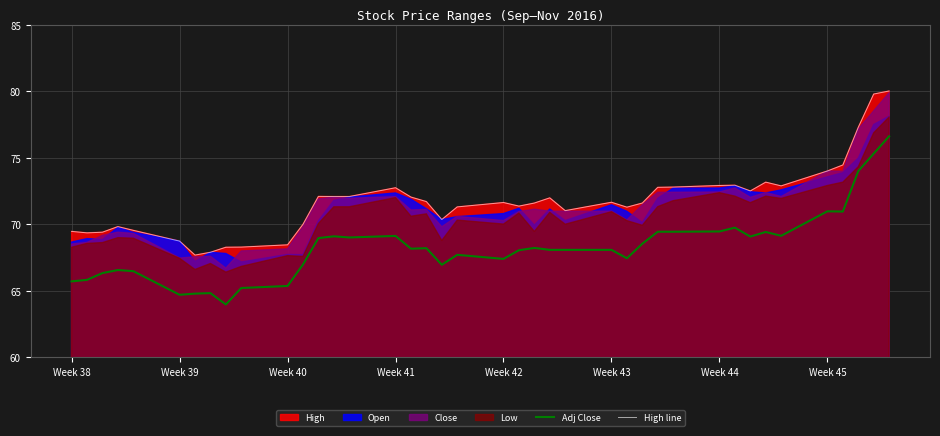

True or false: High line has a value of 130.1 at Week 45.

False